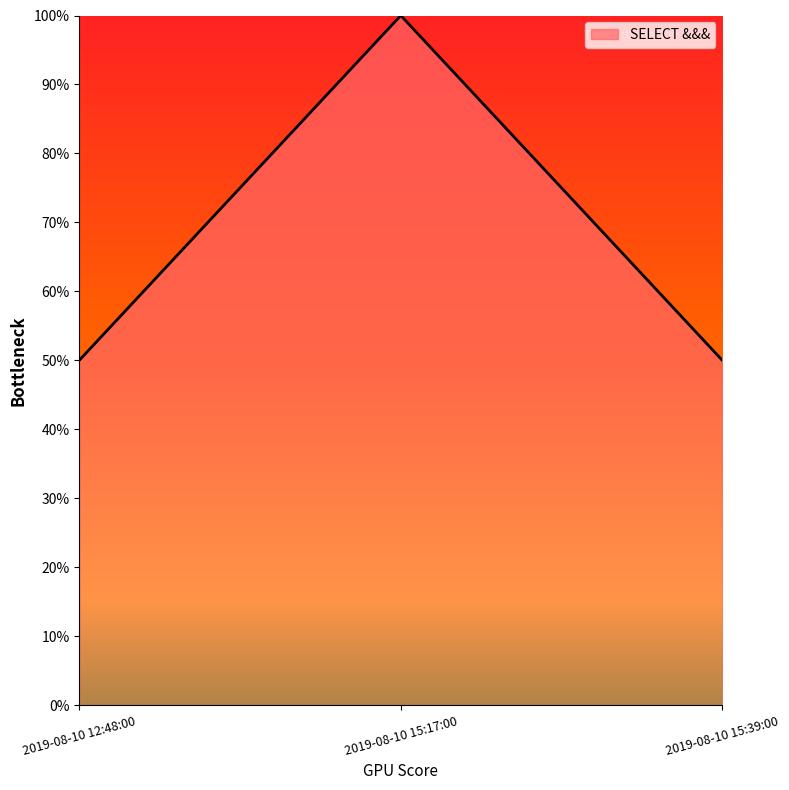

Reading left to right, transcribe all the data shown in this chart.

0.5	1.0	0.5